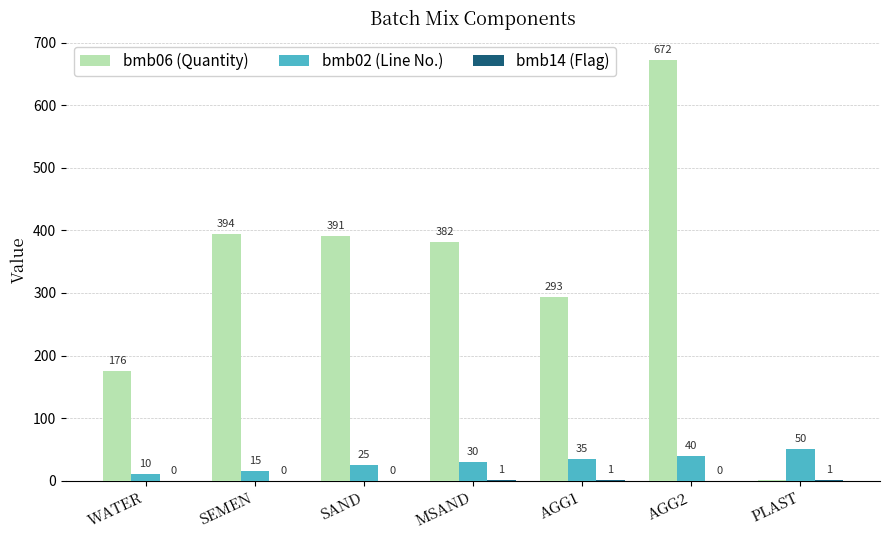

Which series changed the most between SEMEN and AGG1?

bmb06 (Quantity)